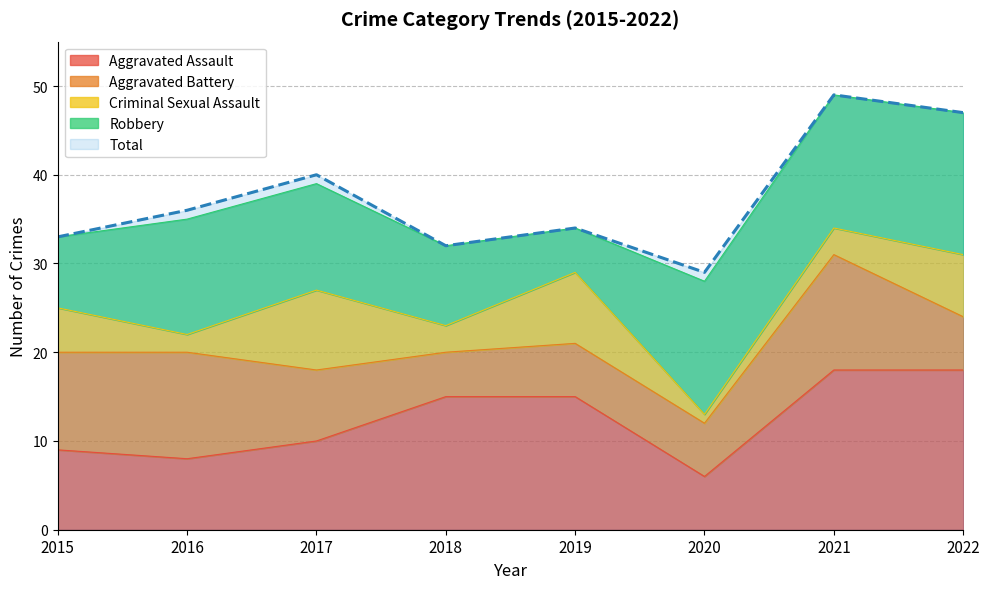

Which series has the largest range (max minus min)?

Total